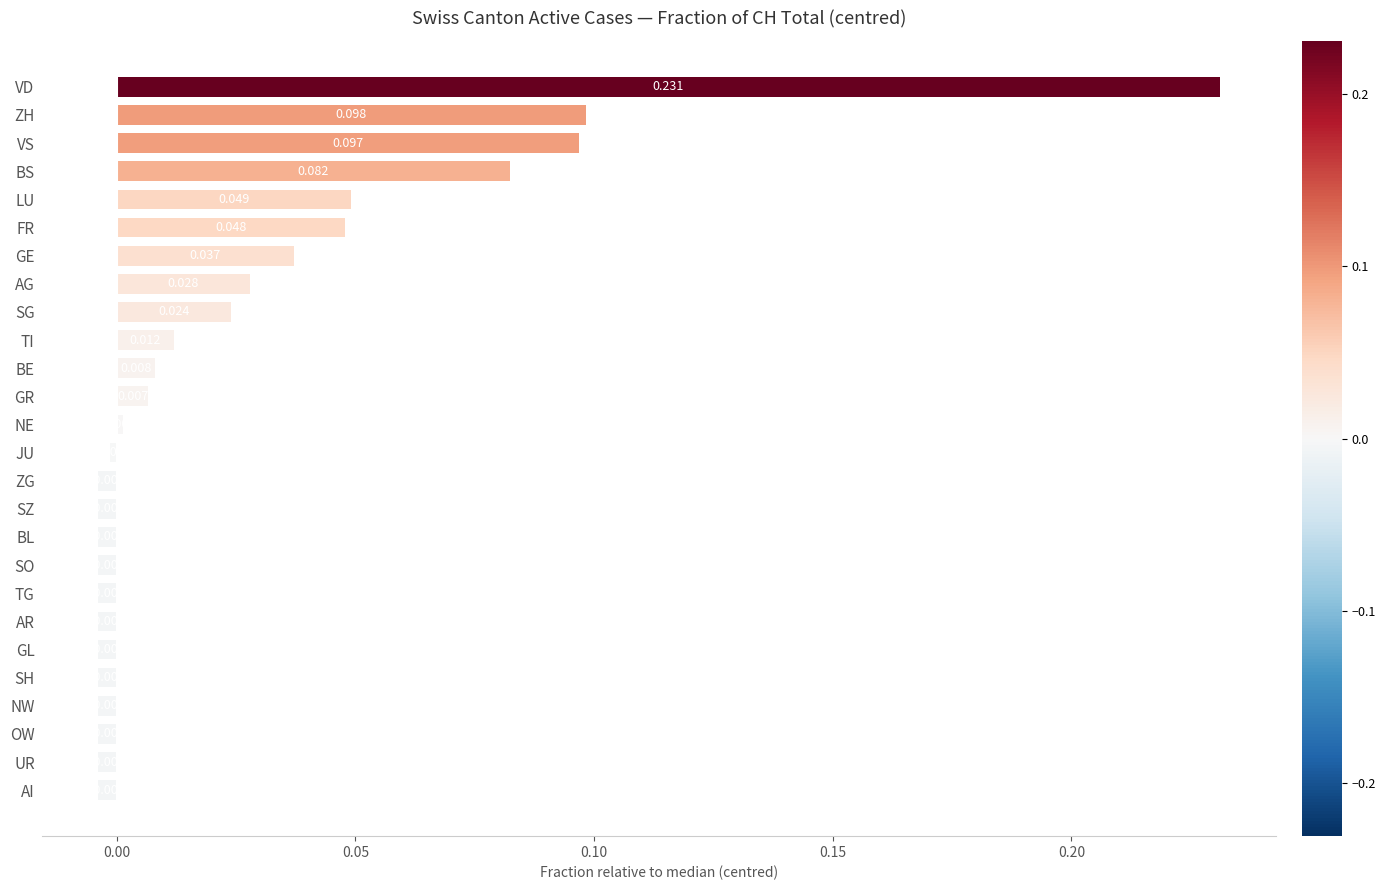

What is the sum of all values?

0.7